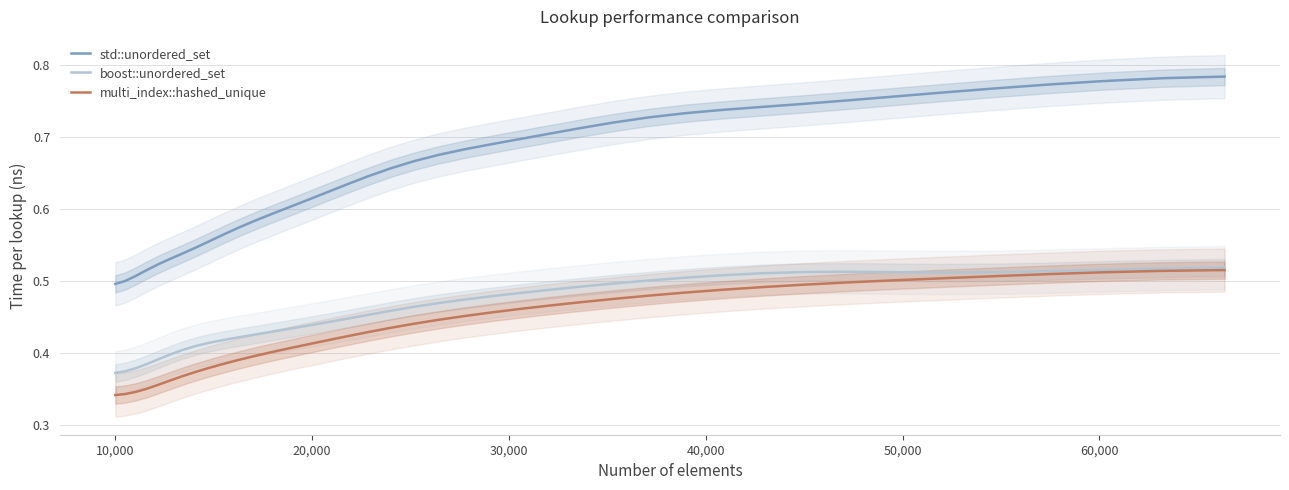

Does the chart have visible grid lines?

Yes